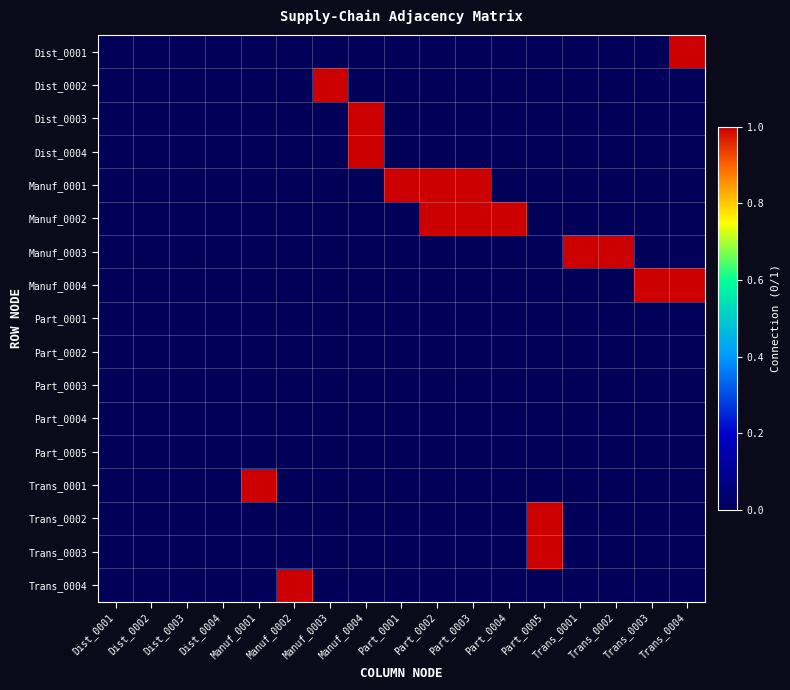

At which category is the sum across all series the highest?

Manuf_0004